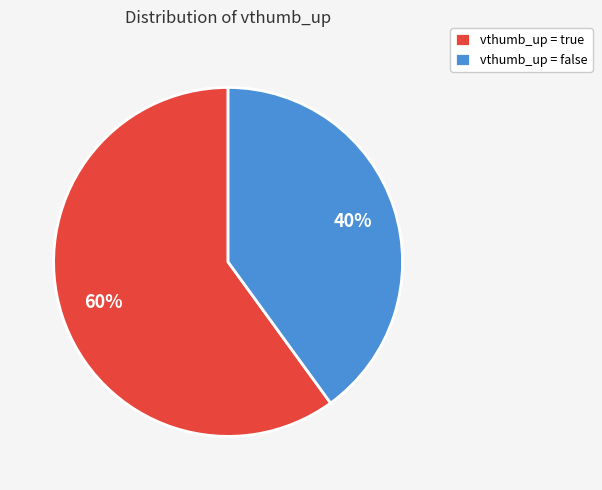

Between vthumb_up = true and vthumb_up = false, which is larger?

vthumb_up = true